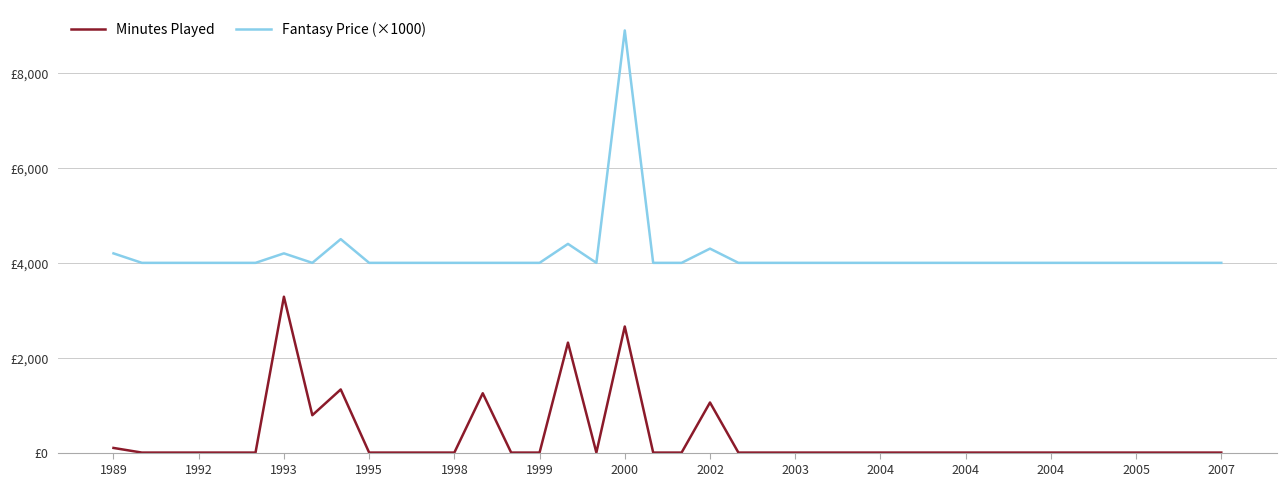

Does the chart have visible grid lines?

Yes